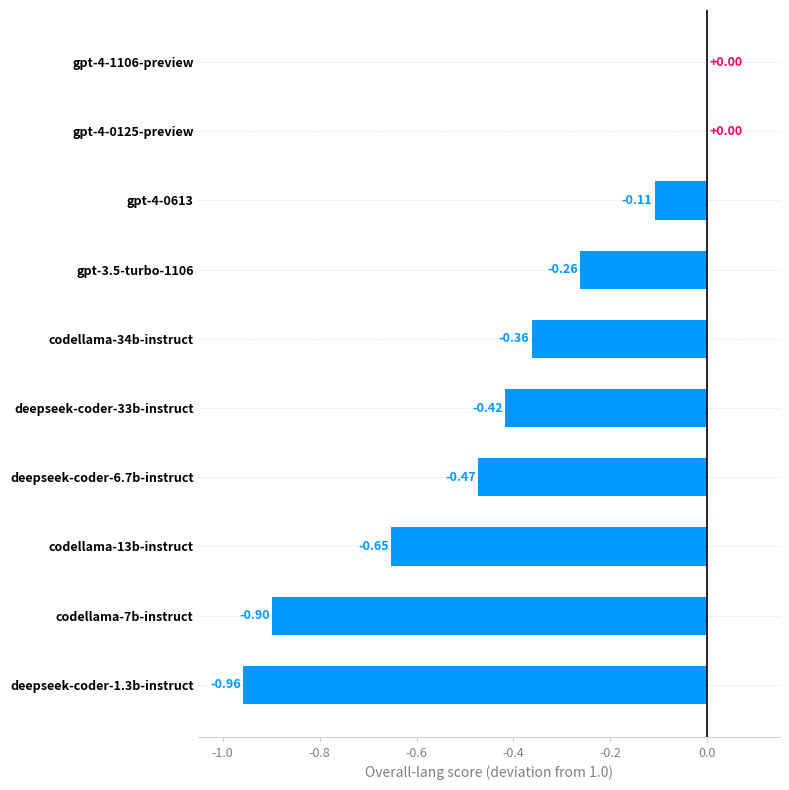

What is the sum of all values?

-4.1